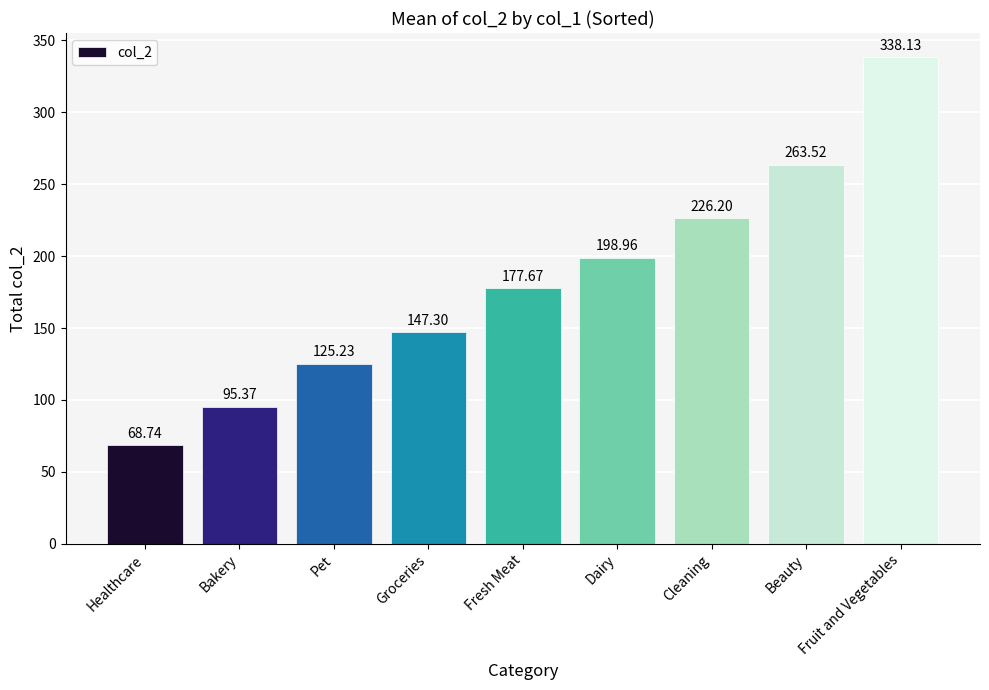

What is the ratio of the value at Bakery to the value at Dairy?

0.5